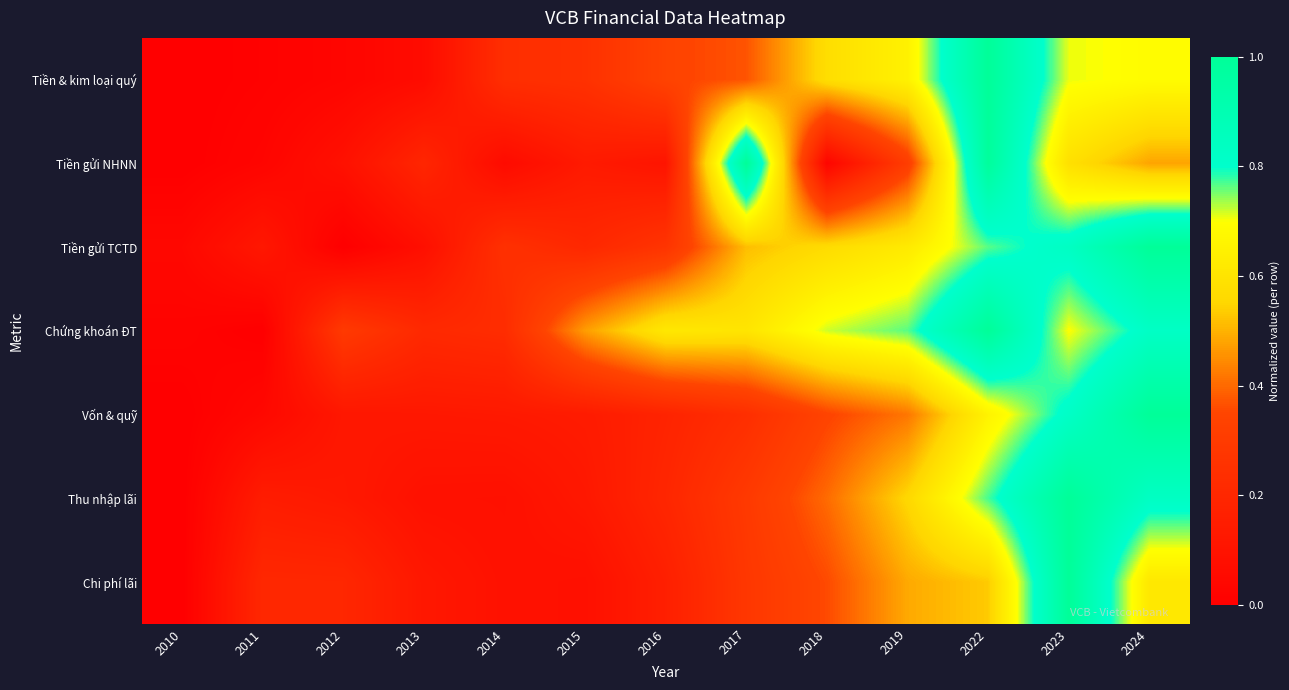

At which category is the sum across all series the highest?

2022